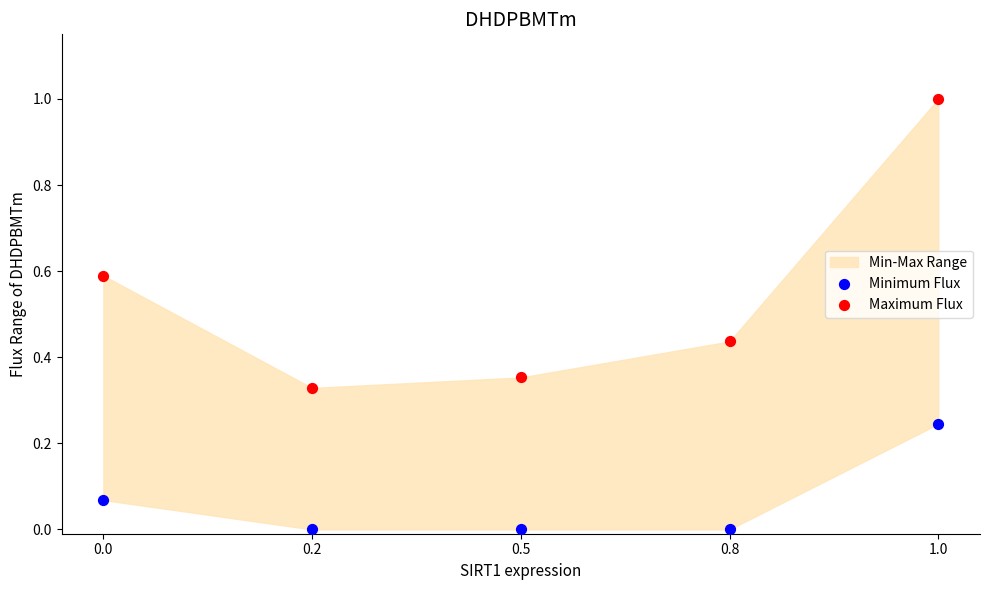

Which series contains the lowest Y value?

Minimum Flux